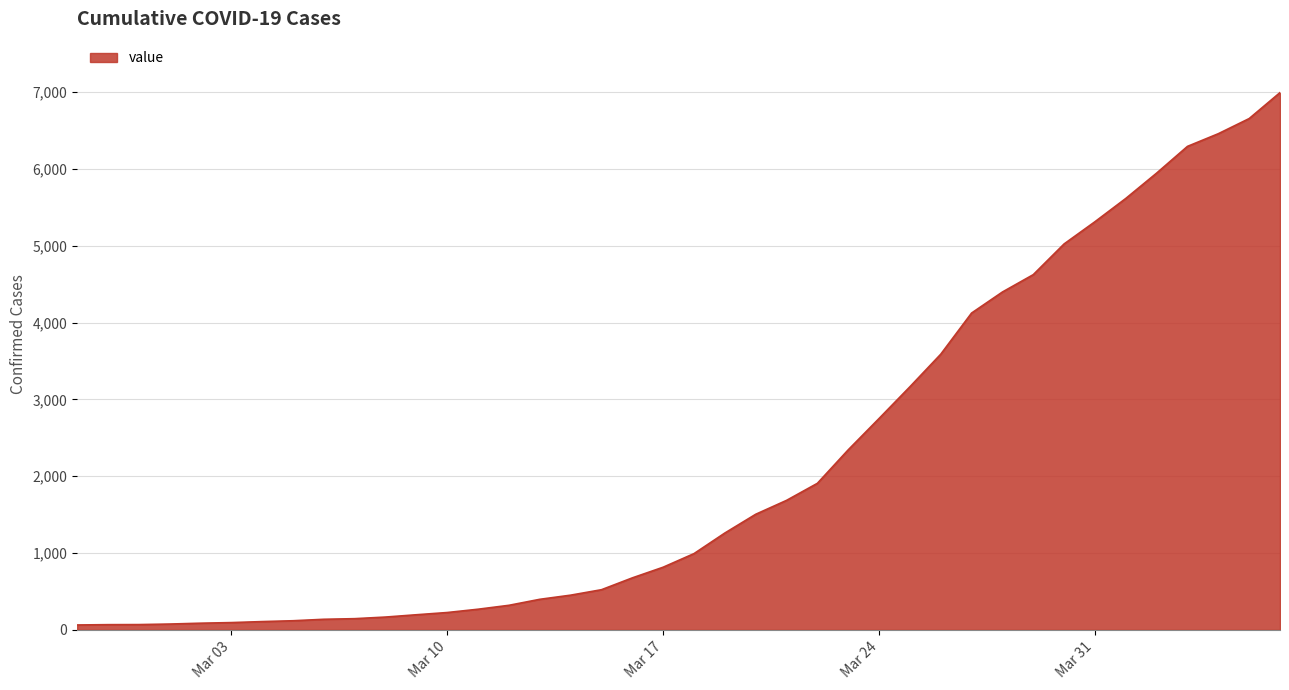

What is the sum of all values?

85677